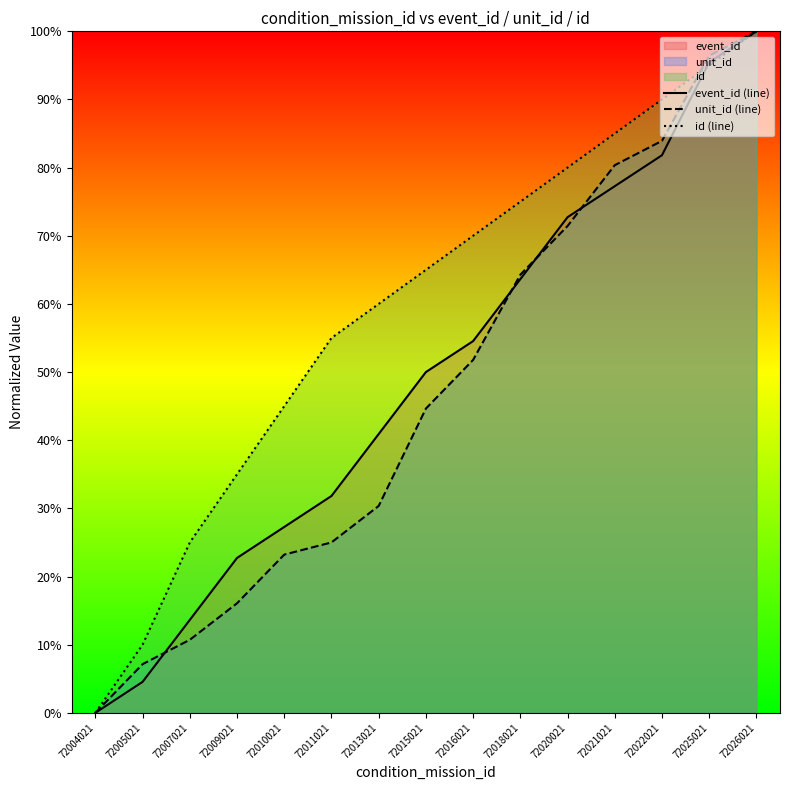

At 72016021, list the series in order from smallest to largest.

unit_id (line), event_id (line), id (line)